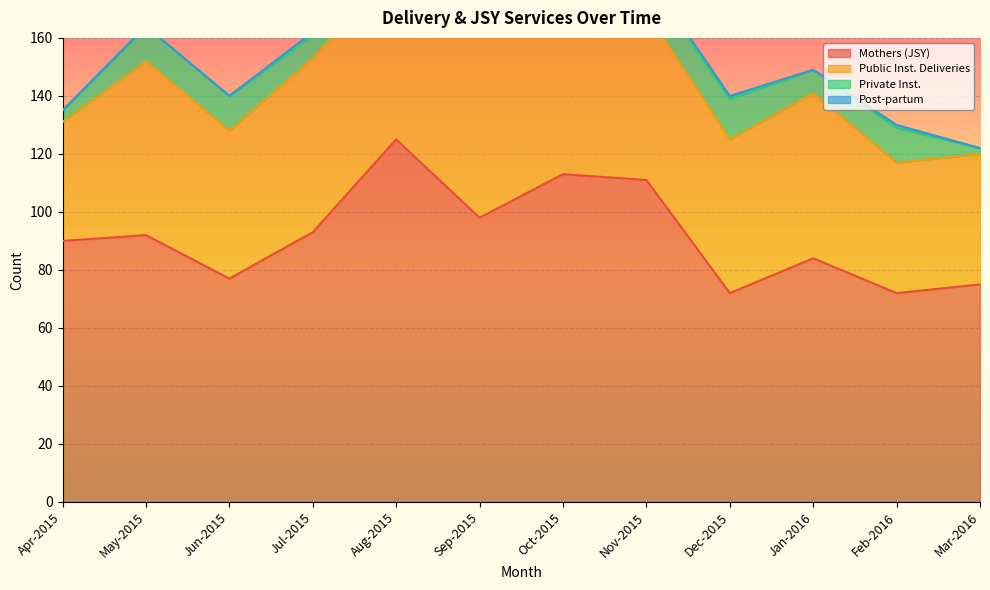

True or false: Mothers (JSY) and Private Inst. cross at least once.

False